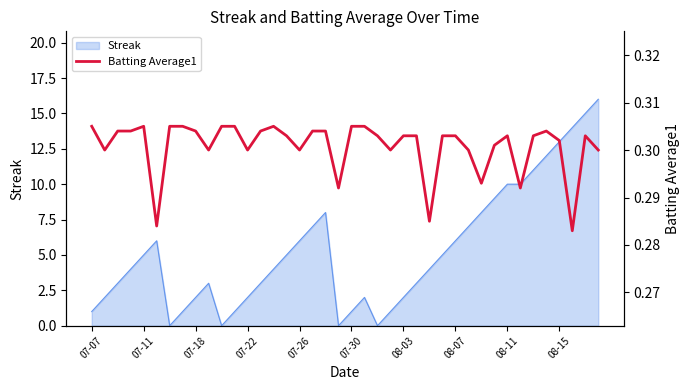

The chart shows a value of 0.2 at 14. True or false?

False